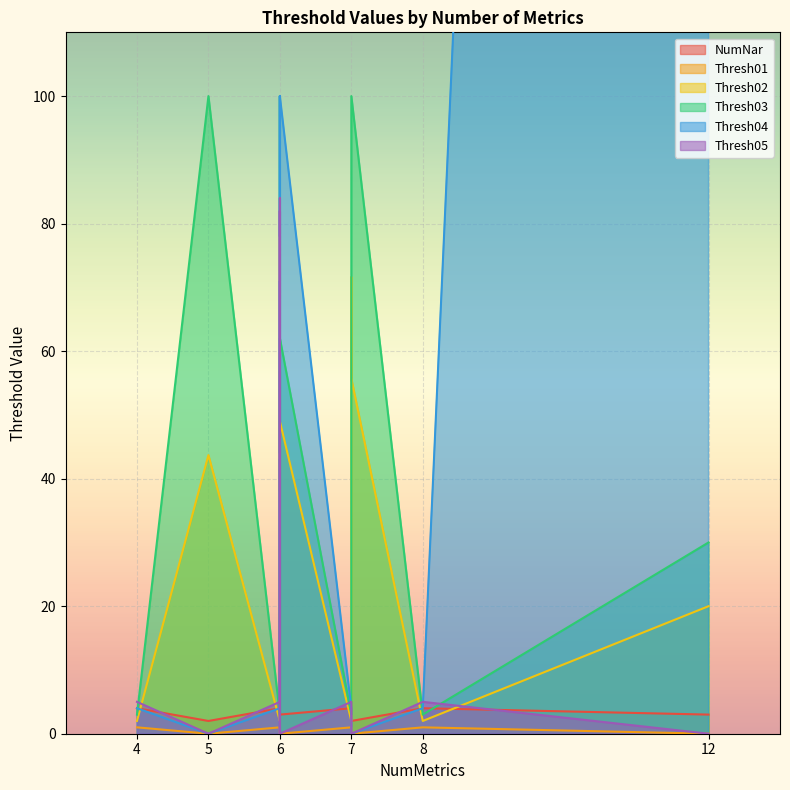

At which label is NumNar closest to 3?

12